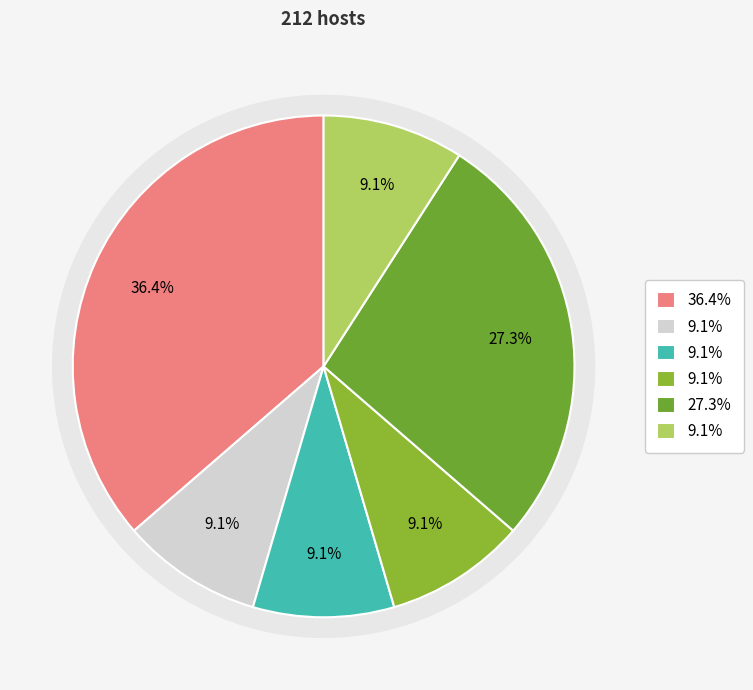

True or false: OYE accounts for 24% of the total.

False